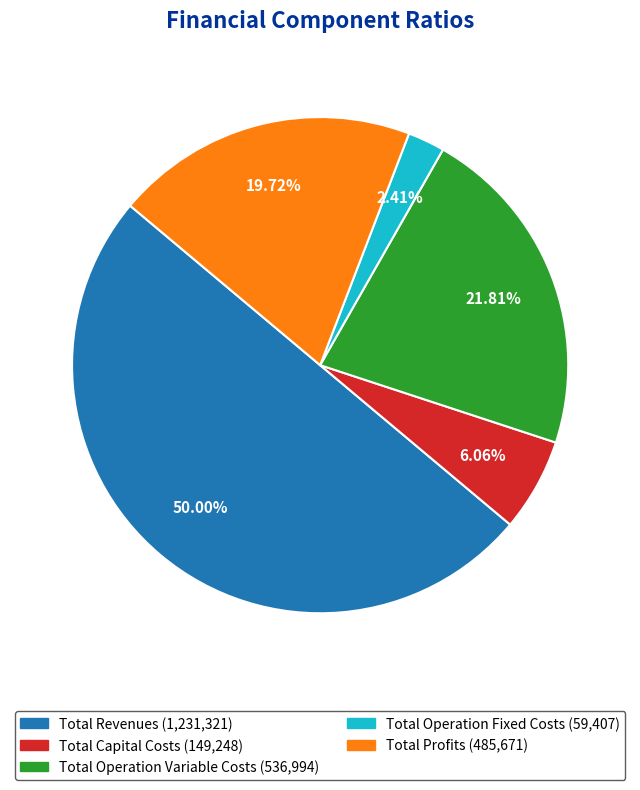

Which has a higher value, Total Revenues or Total Operation Variable Costs?

Total Revenues